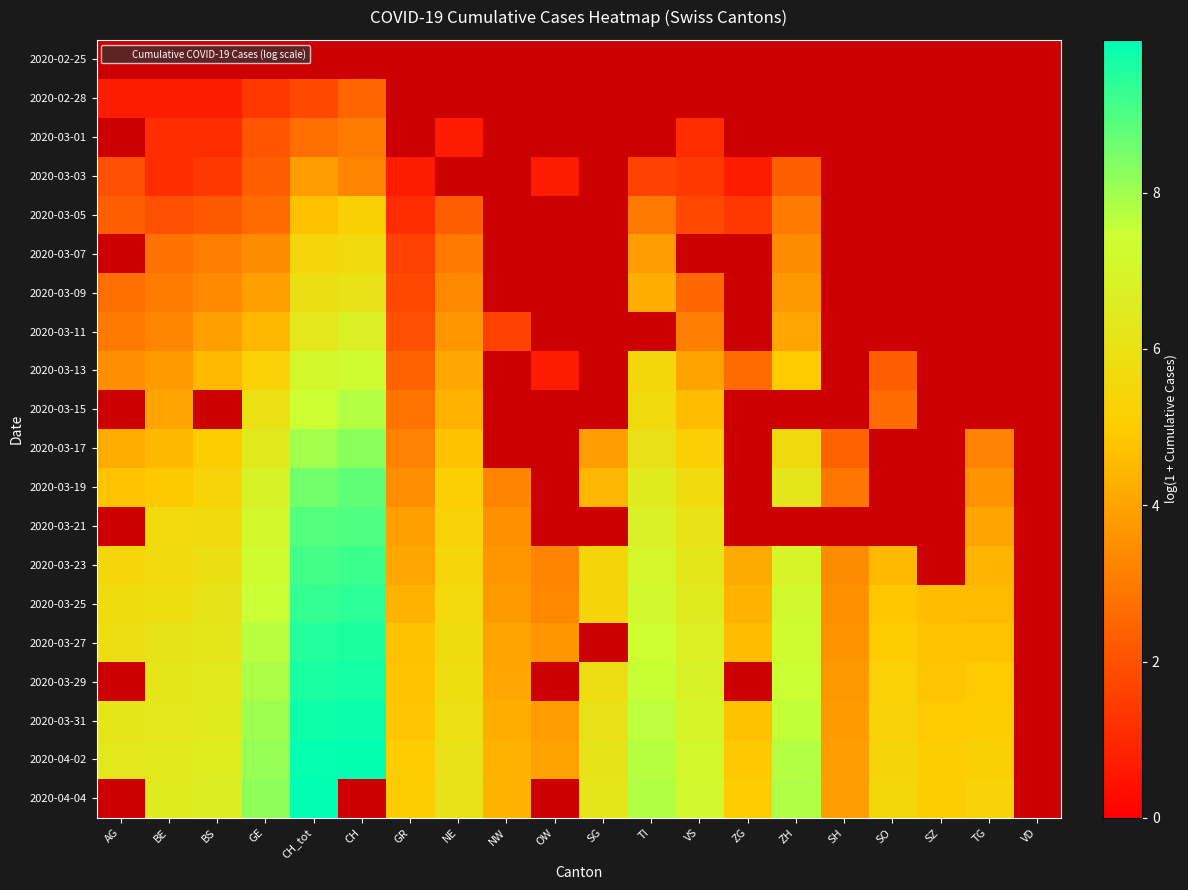

Which category has the lowest value across all series?

AG